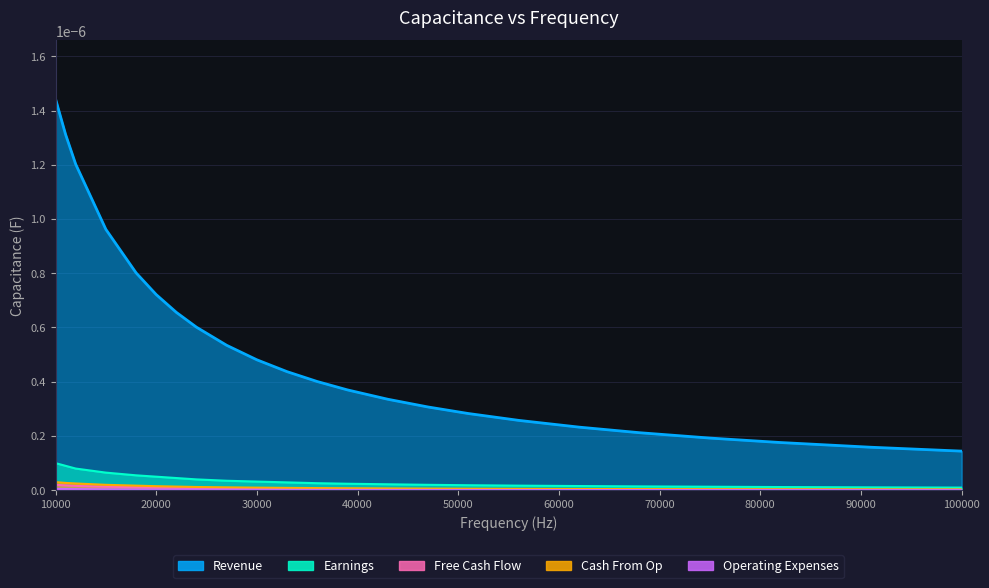

How many lines are shown in the chart?

5